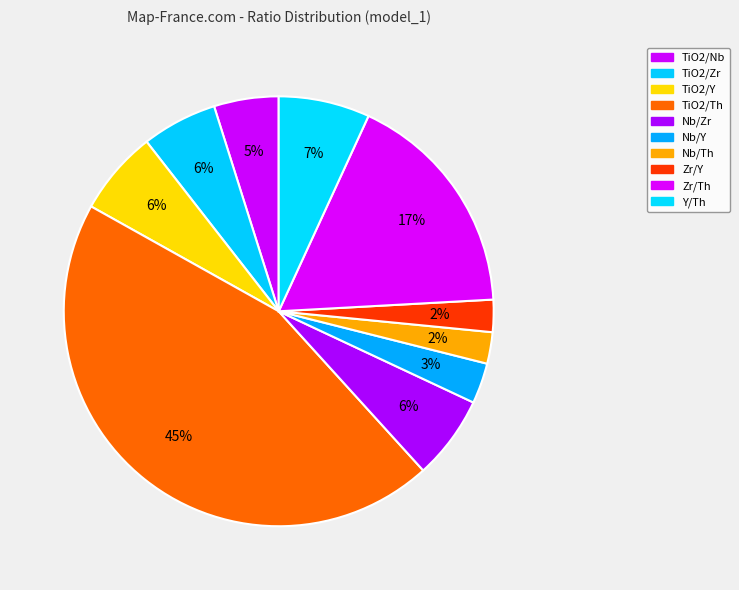

Count the number of slices in the pie.

10